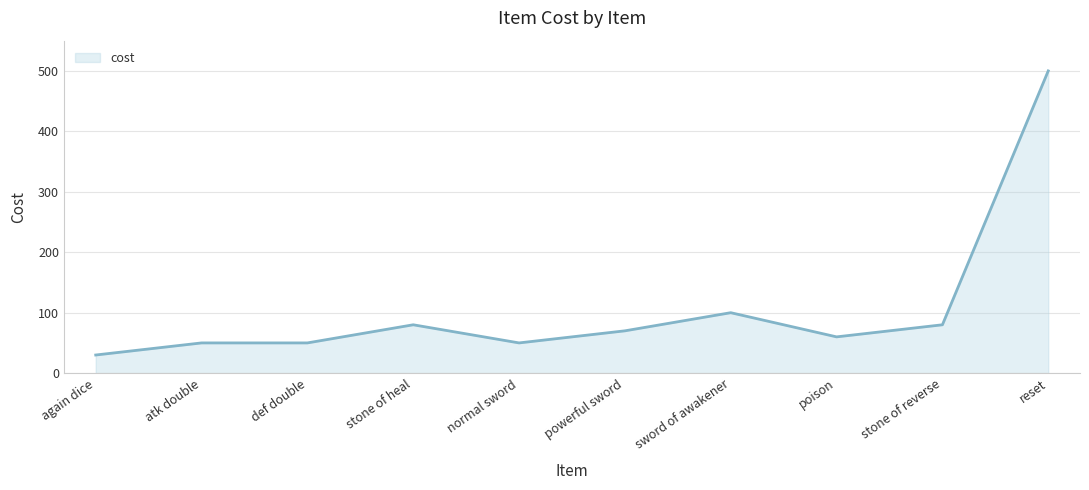

Between again dice and poison, which is larger?

poison